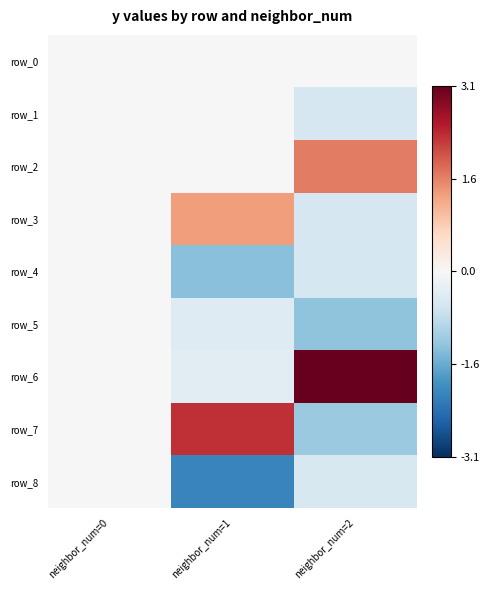

Reading left to right, list all the values displayed in this chart.

row_0: 0.0	0.0	0.0
row_1: 0.0	0.0	-0.5
row_2: 0.0	-0.0	1.6
row_3: 0.0	1.3	-0.5
row_4: 0.0	-1.3	-0.5
row_5: 0.0	-0.4	-1.3
row_6: 0.0	-0.4	3.1
row_7: 0.0	2.3	-1.2
row_8: 0.0	-2.1	-0.5